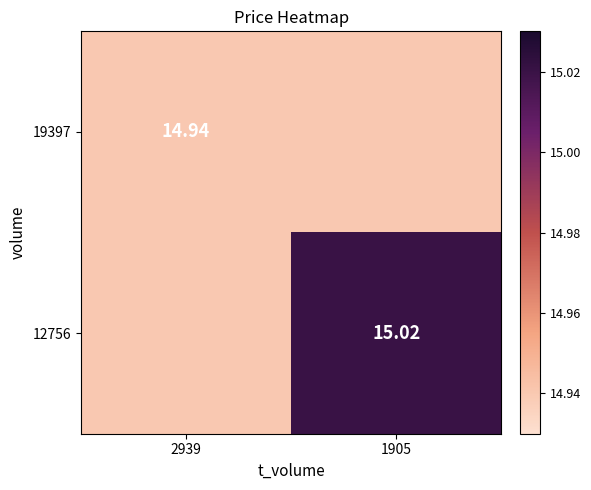

Is it true that 19397 equals 24.1 at 1905?

False